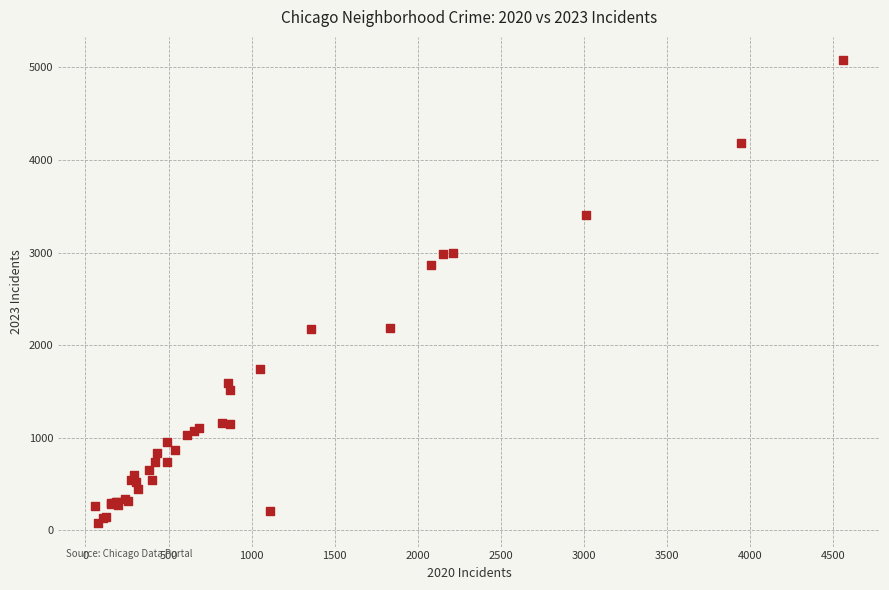

What Y value in the scatter plot is closest to 2576?

2870